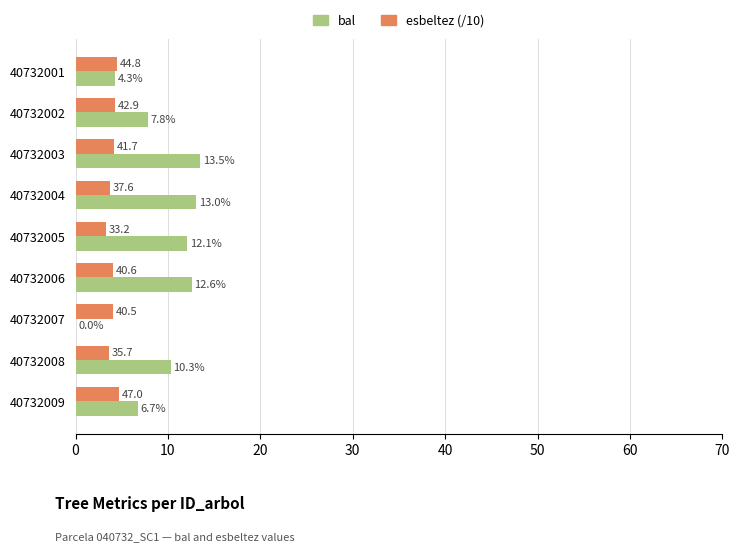

Which series has the largest total across all categories?

bal